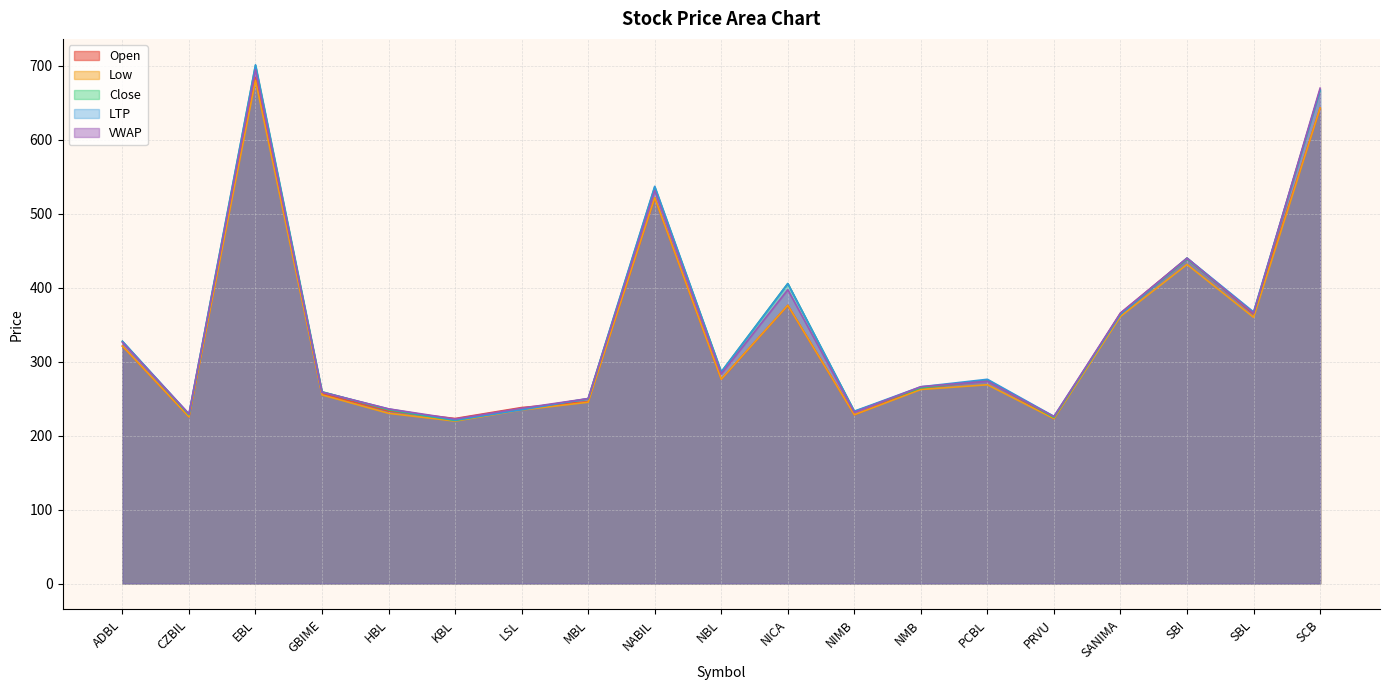

Which category has the lowest value across all series?

KBL